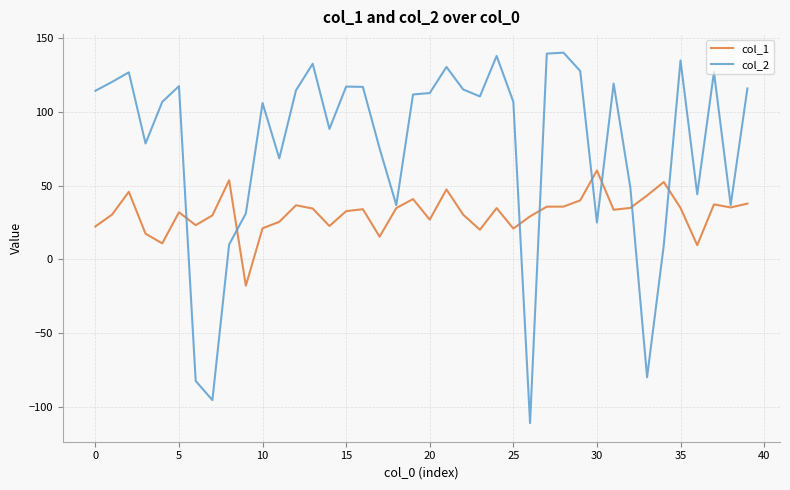

Which series ends up on top after the final intersection of col_2 and col_1?

col_2